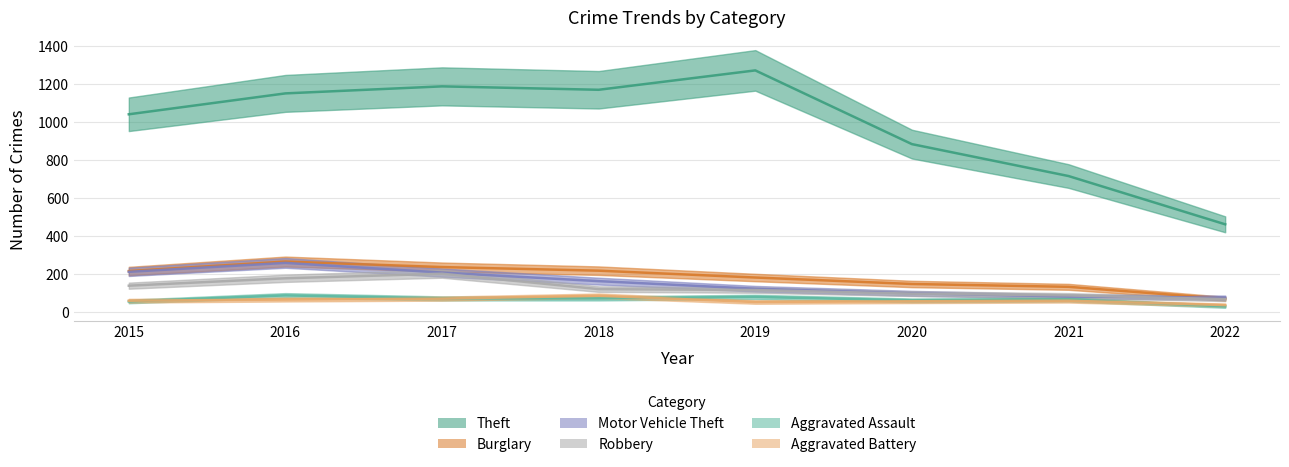

At which category does the chart reach its peak across all series?

2019